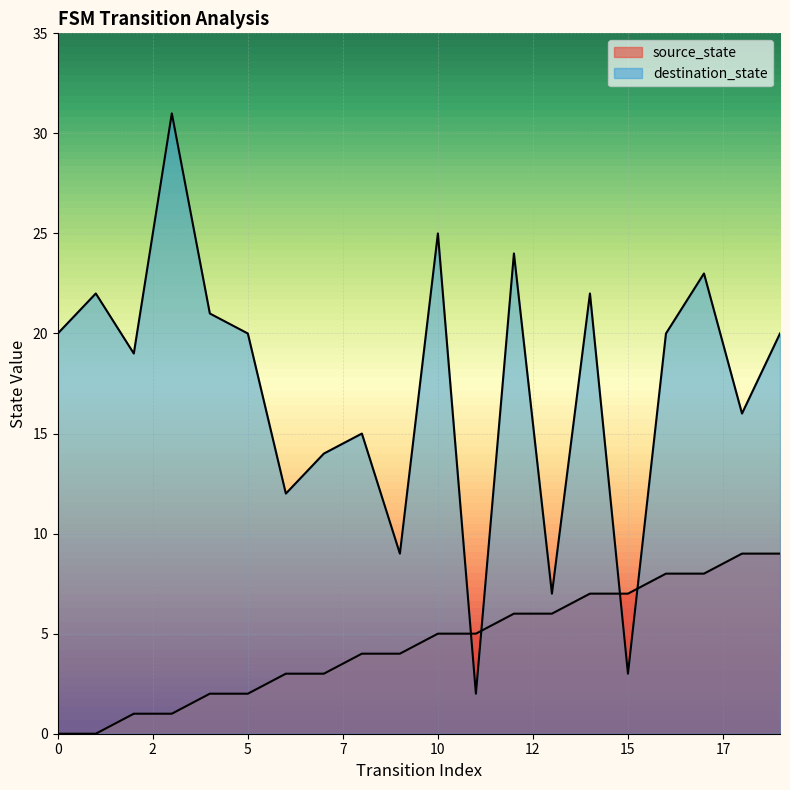

What is the value of the destination_state point at the 16th from the left?

3